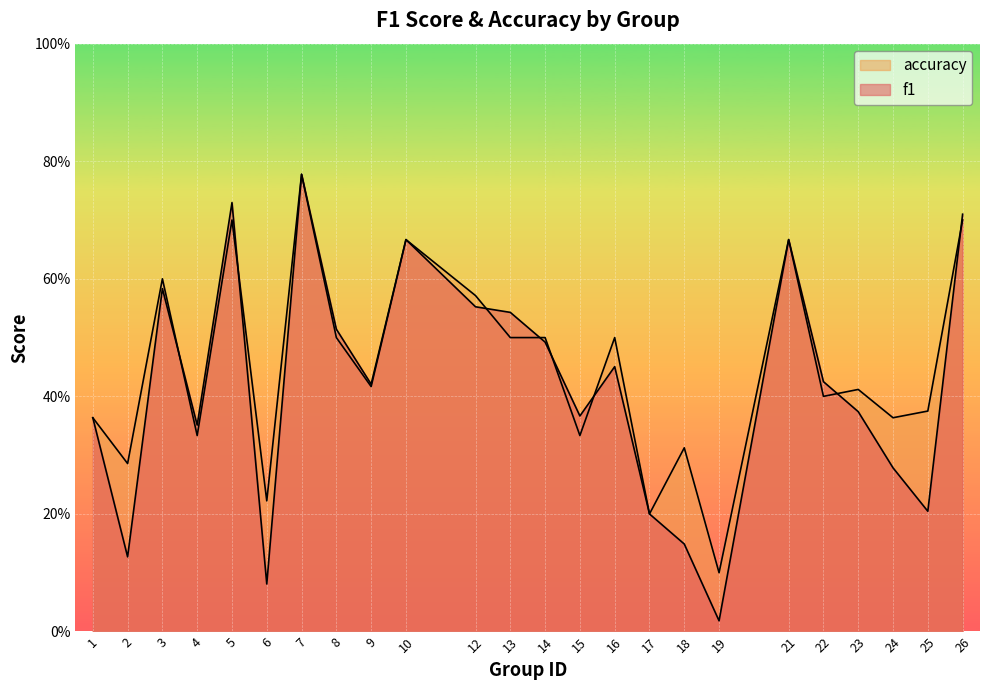

Which has a higher value, 4 or 17?

4